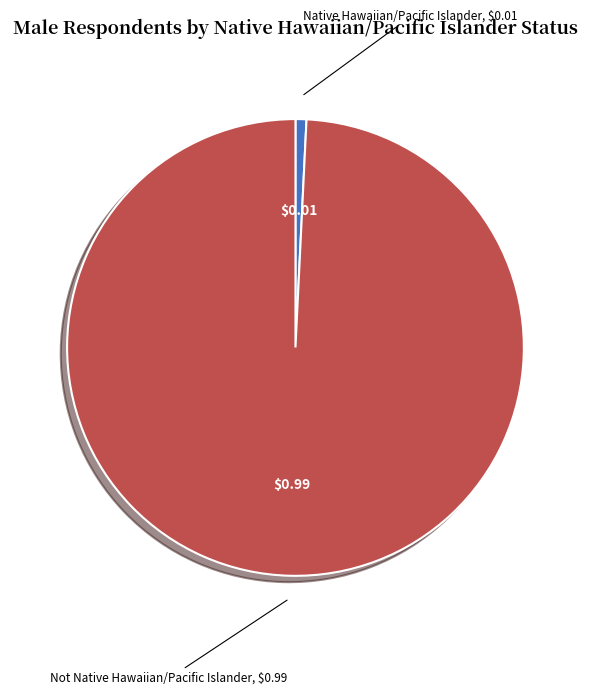

What is the largest slice in the pie chart?

Not Native Hawaiian/Pacific Islander